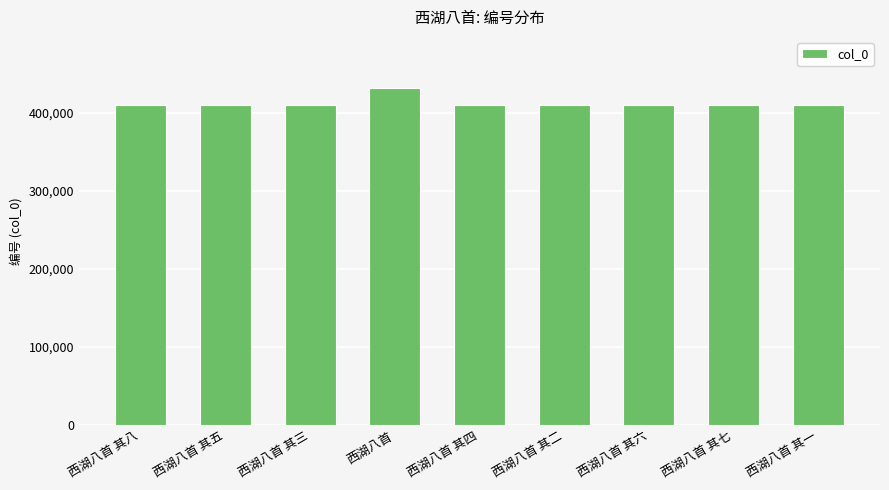

What position from the right is 西湖八首?

6